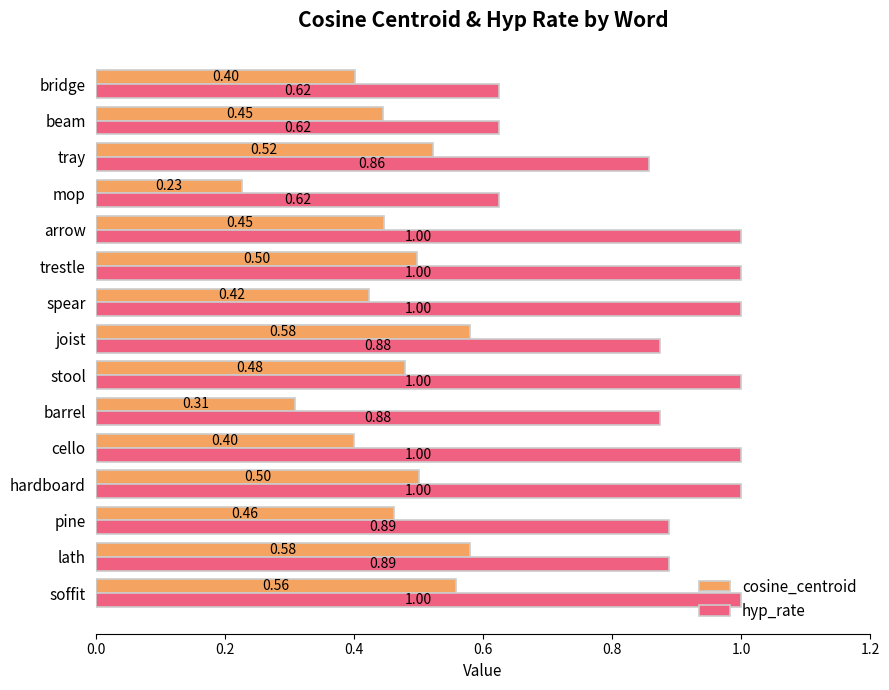

Which series has the largest total across all categories?

hyp_rate